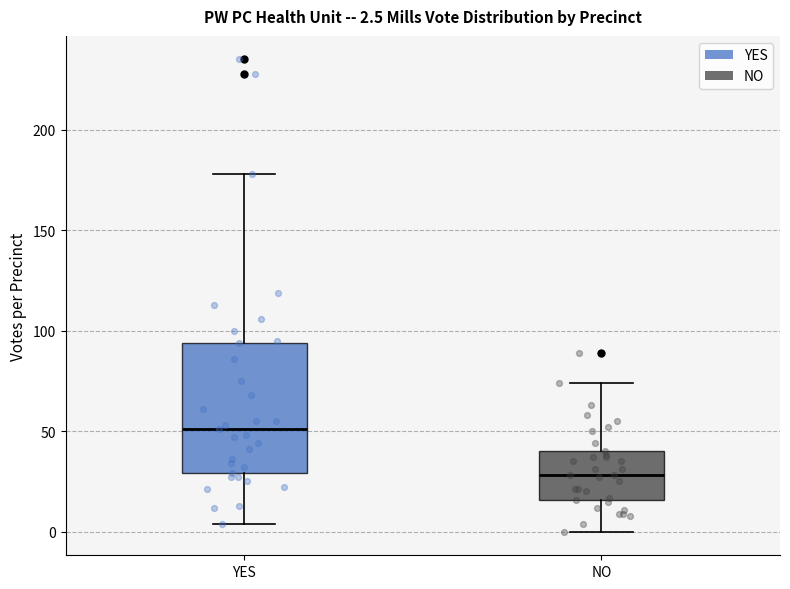

Which box is the tallest, from its lower edge to its upper edge?

YES